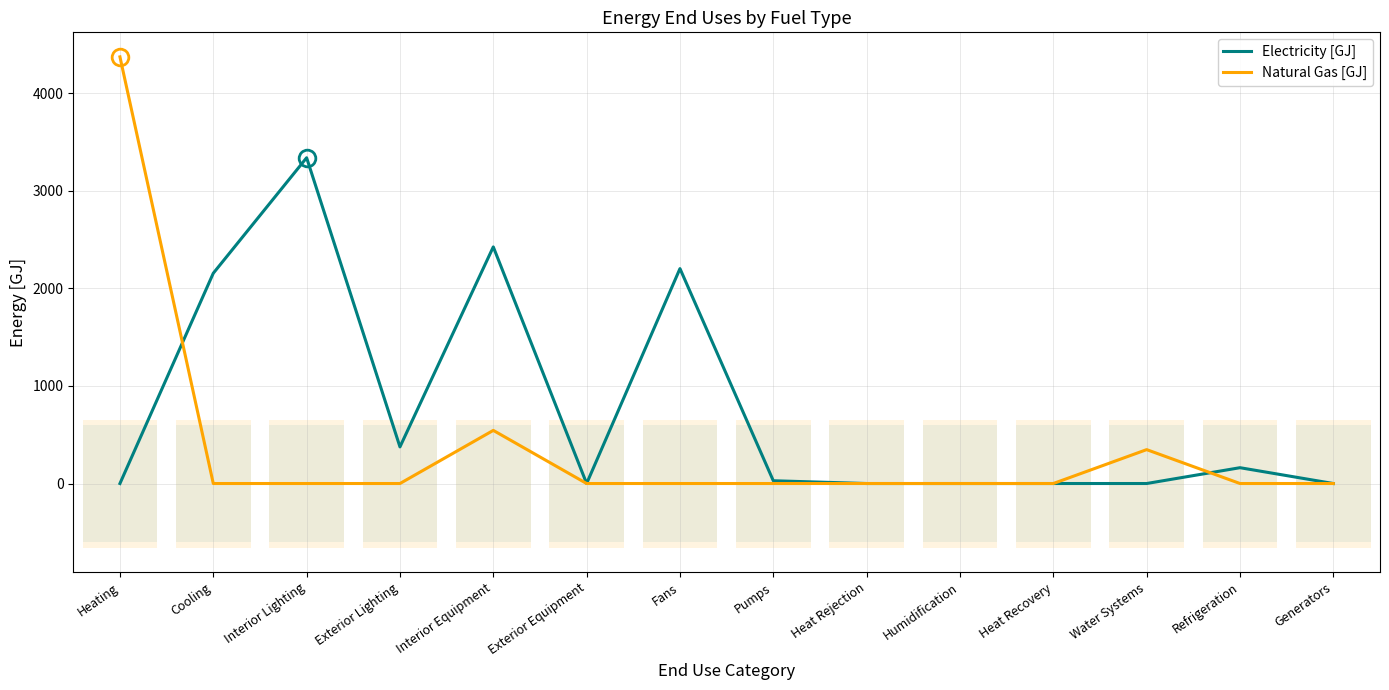

Between Generators and Cooling, which is larger?

Cooling